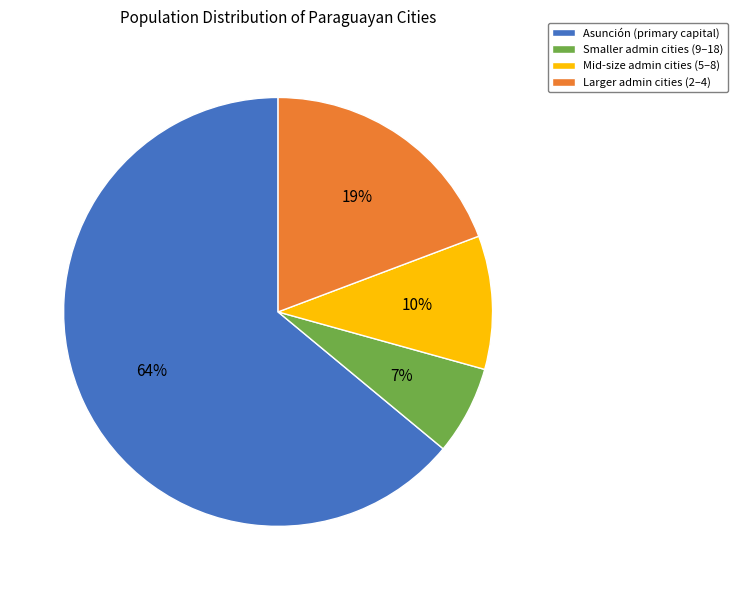

Which has a higher value, Larger admin cities (2–4) or Asunción (primary capital)?

Asunción (primary capital)